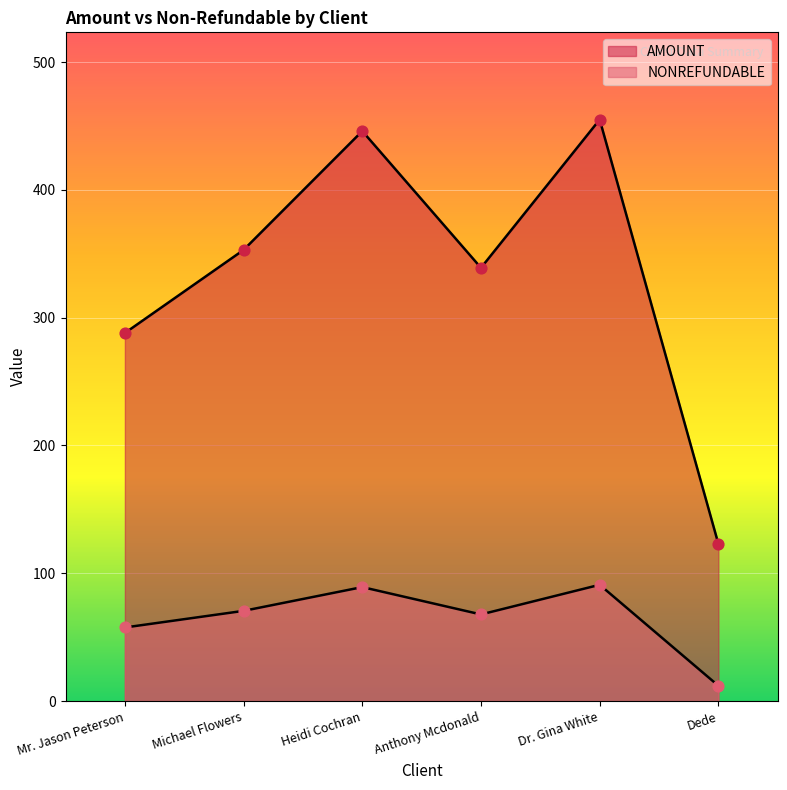

What are all the series names shown in the legend?

AMOUNT, NONREFUNDABLE